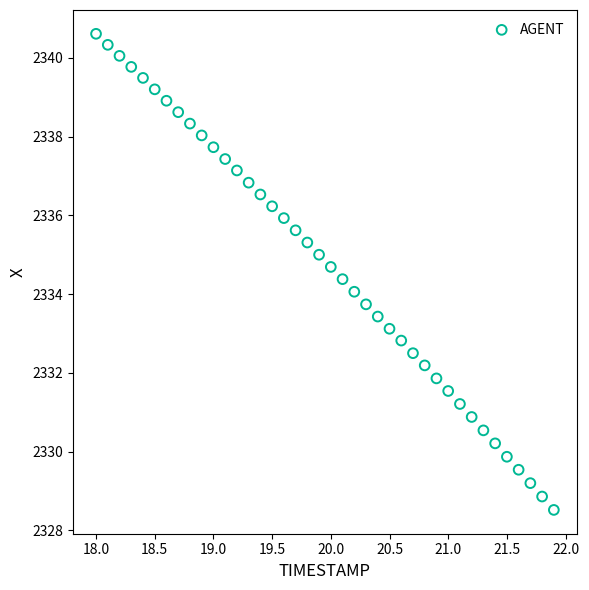

What is the range of X values (max minus min)?

3.9